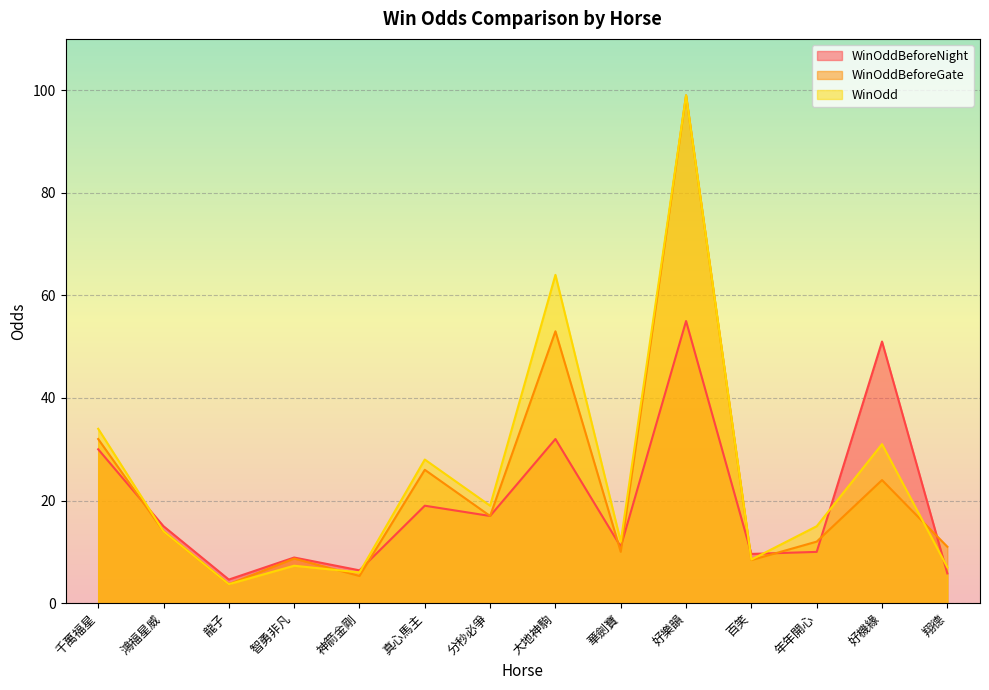

How many lines are shown in the chart?

3